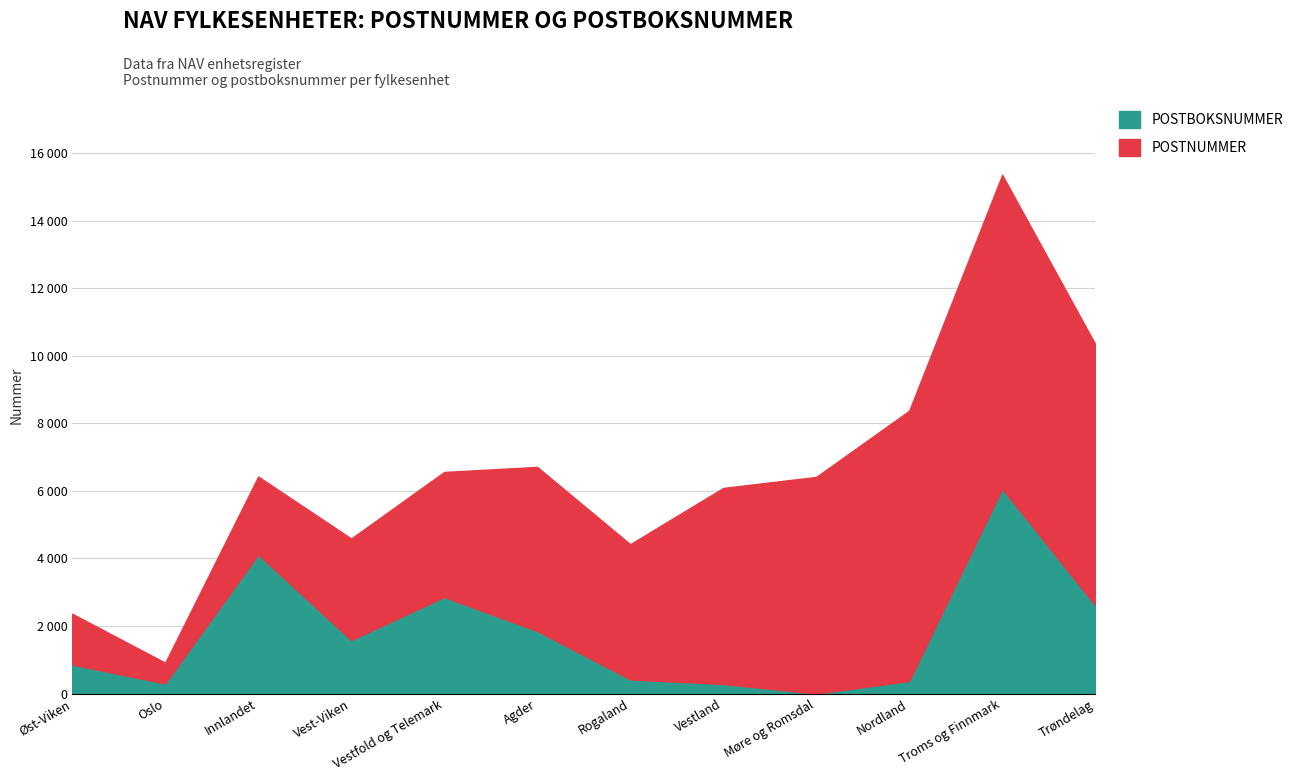

What are all the series names shown in the legend?

POSTBOKSNUMMER, POSTNUMMER